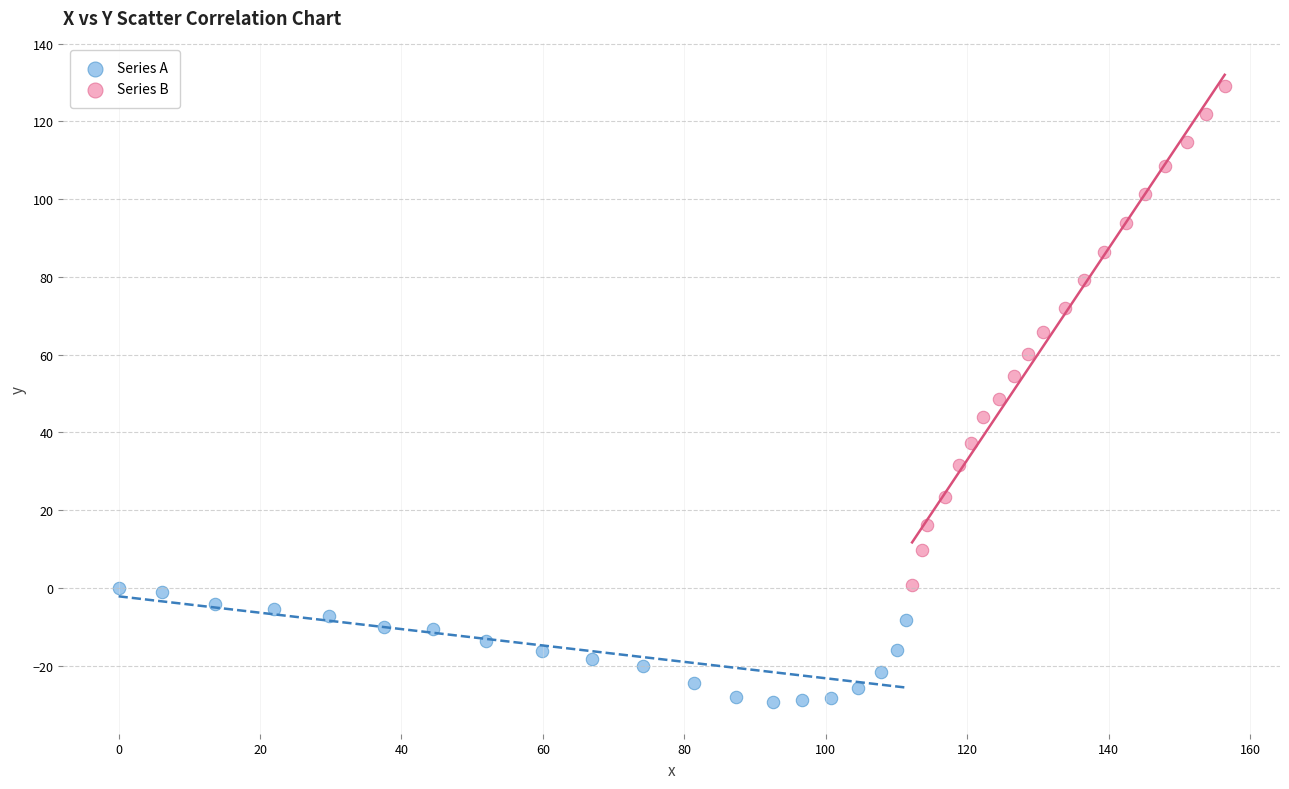

Which series has the largest Y range (max minus min)?

Series B